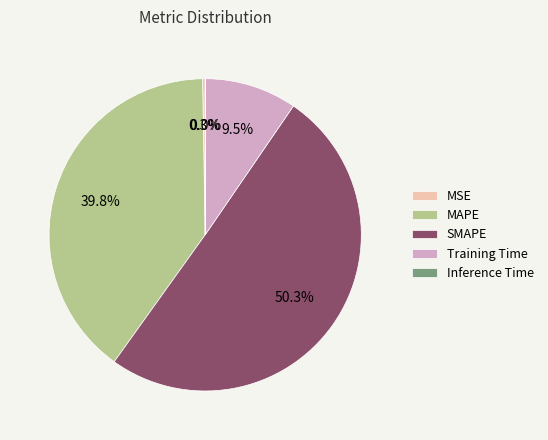

Which category has the biggest portion of the pie?

SMAPE